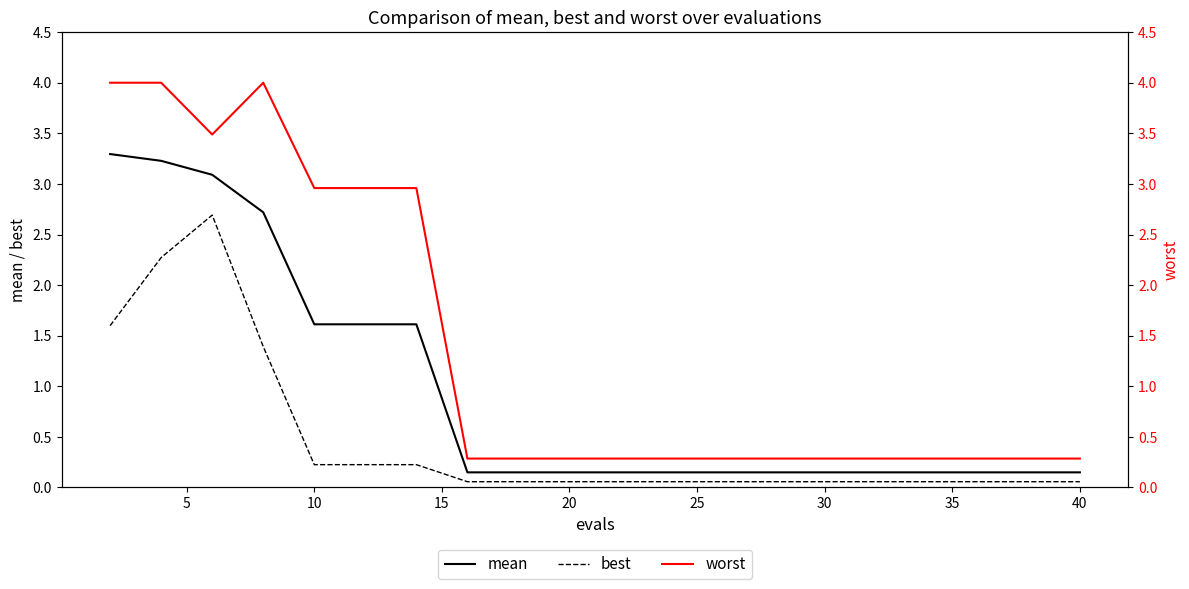

True or false: mean and best cross at least once.

False